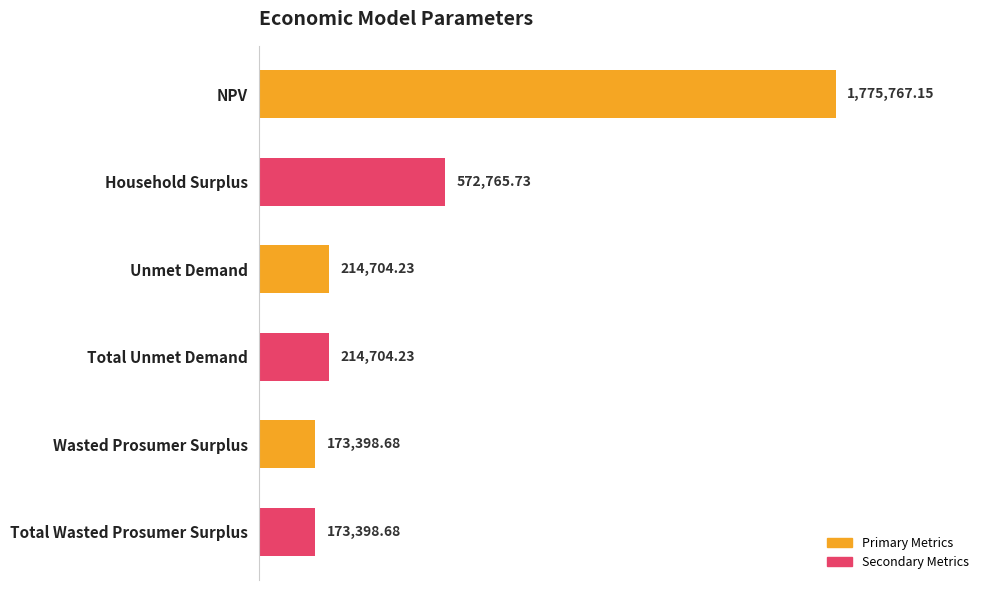

Are the bars horizontal?

Yes